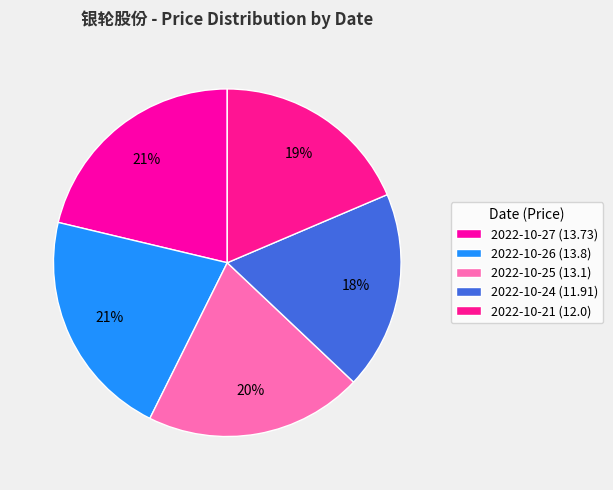

How many segments does this pie chart have?

5